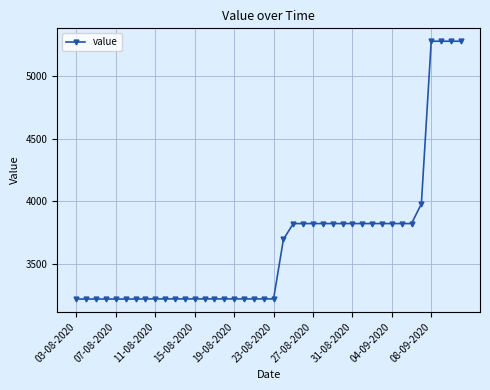

What is the smallest value displayed?

3219.7